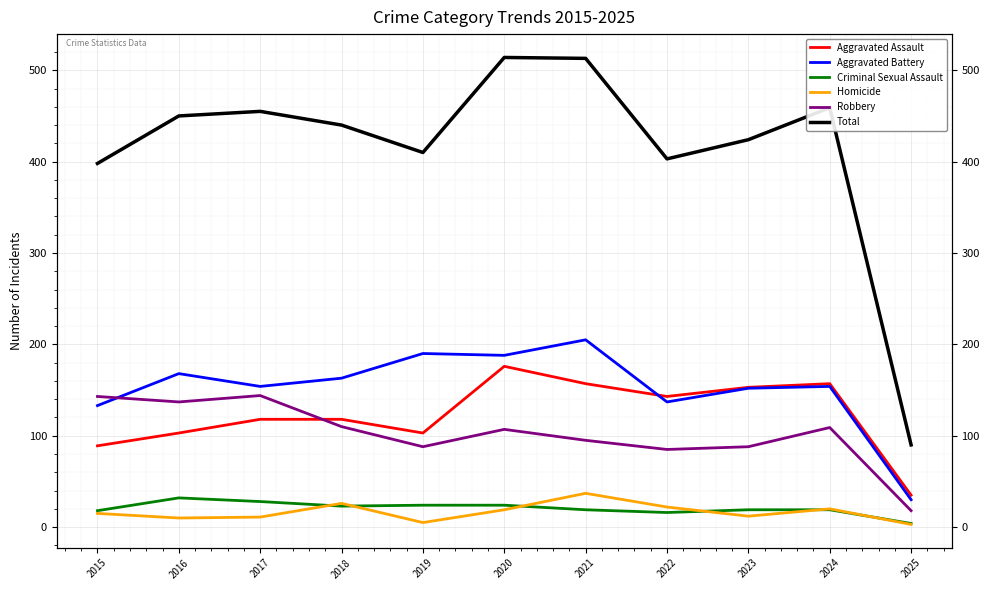

Reading left to right, extract all data points from this chart.

Aggravated Assault: 89	103	118	118	103	176	157	143	153	157	35
Aggravated Battery: 133	168	154	163	190	188	205	137	152	154	30
Criminal Sexual Assault: 18	32	28	23	24	24	19	16	19	19	4
Homicide: 15	10	11	26	5	19	37	22	12	20	3
Robbery: 143	137	144	110	88	107	95	85	88	109	18
Total: 398	450	455	440	410	514	513	403	424	459	90